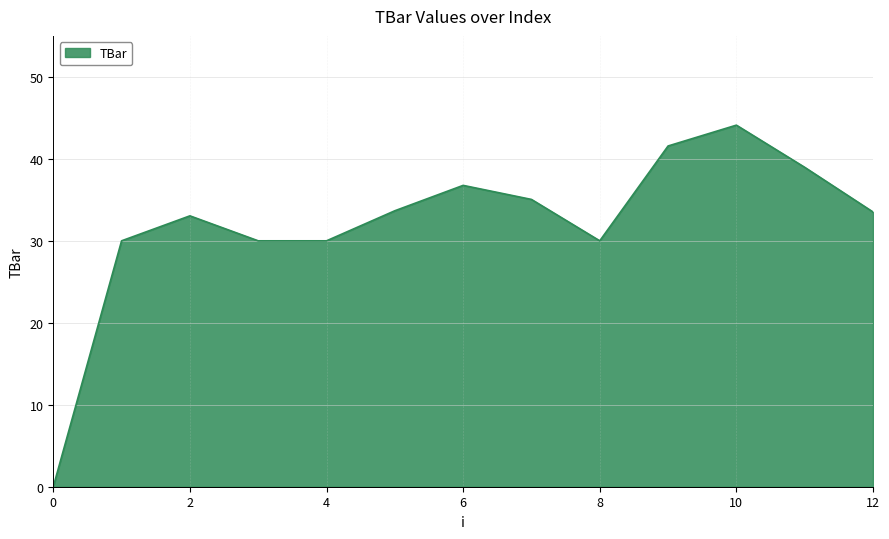

What is the maximum value shown in the chart?

44.1